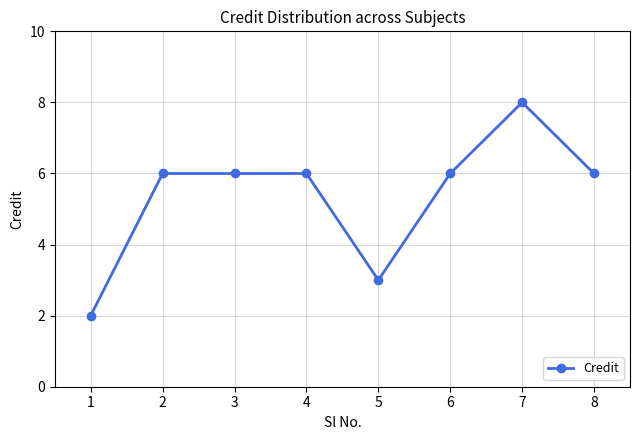

What is the sum of all values?

43